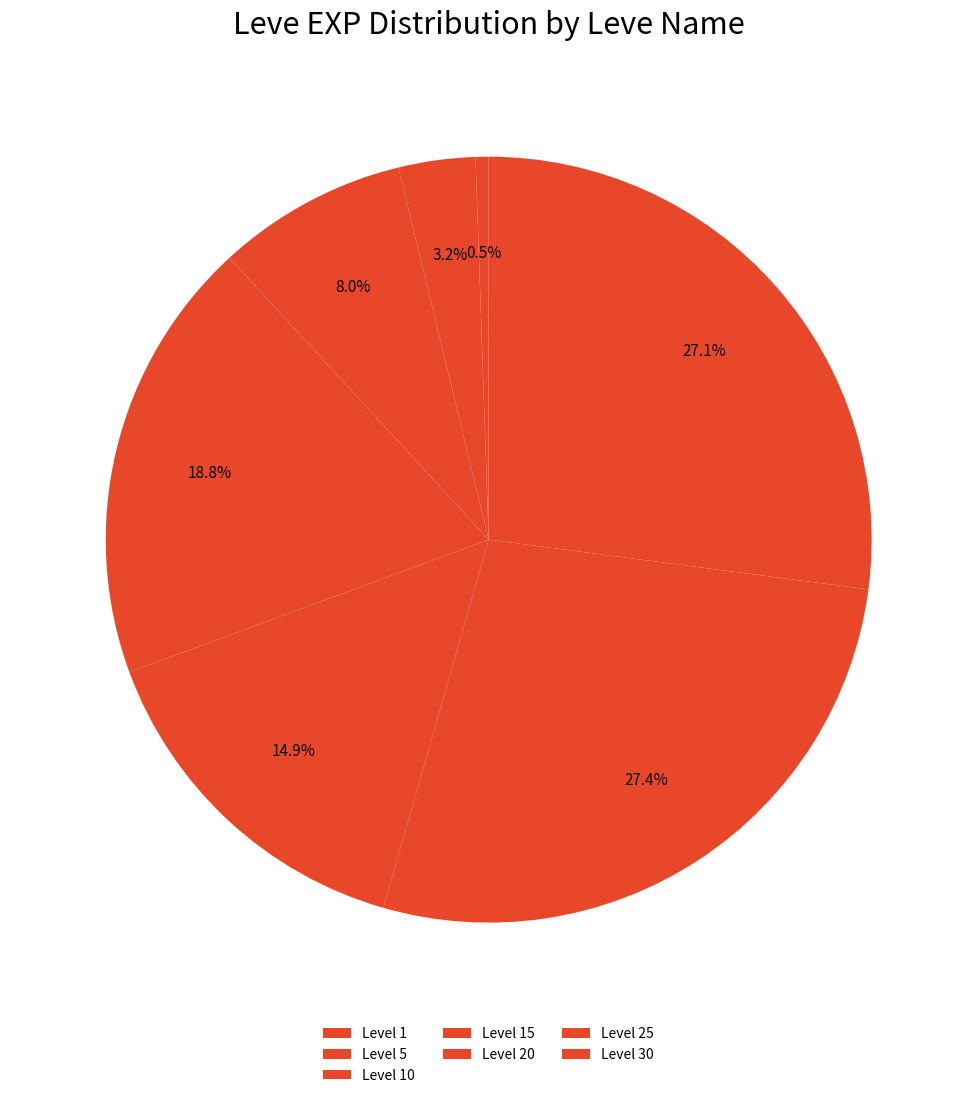

Count the number of slices in the pie.

7